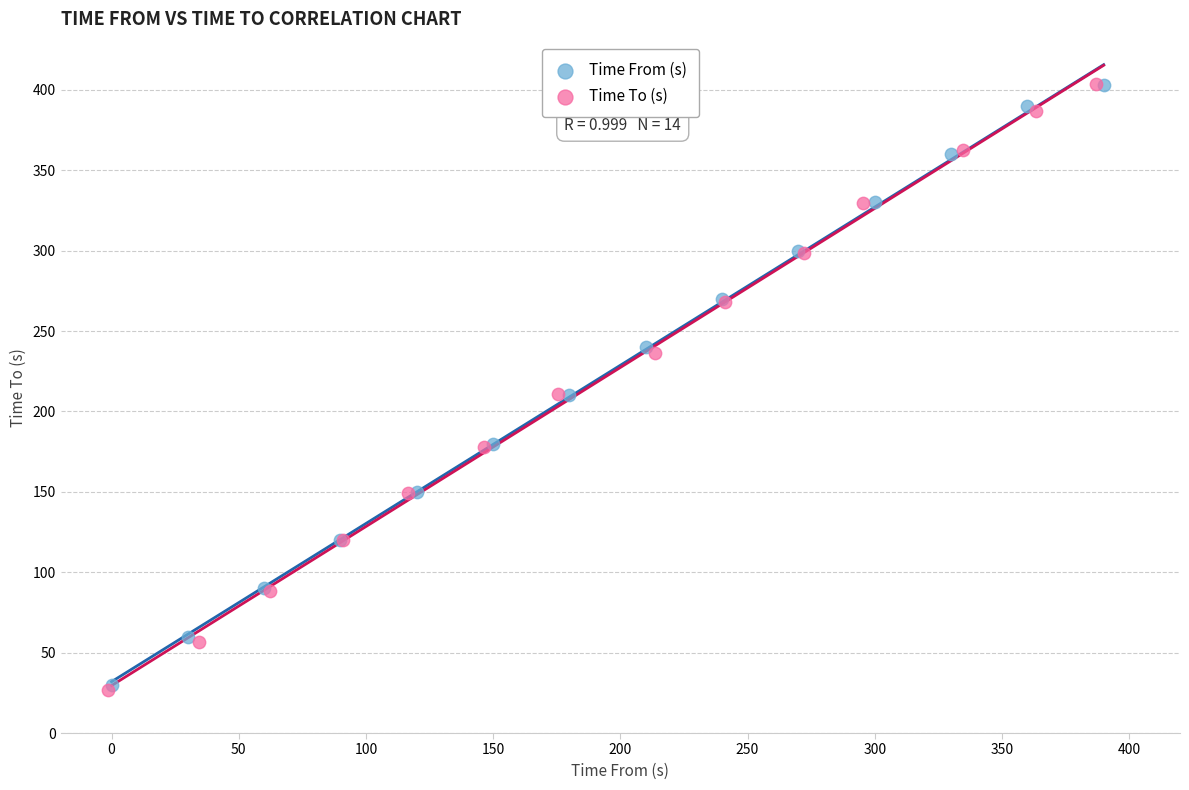

Which series has the largest Y range (max minus min)?

Time To (s)